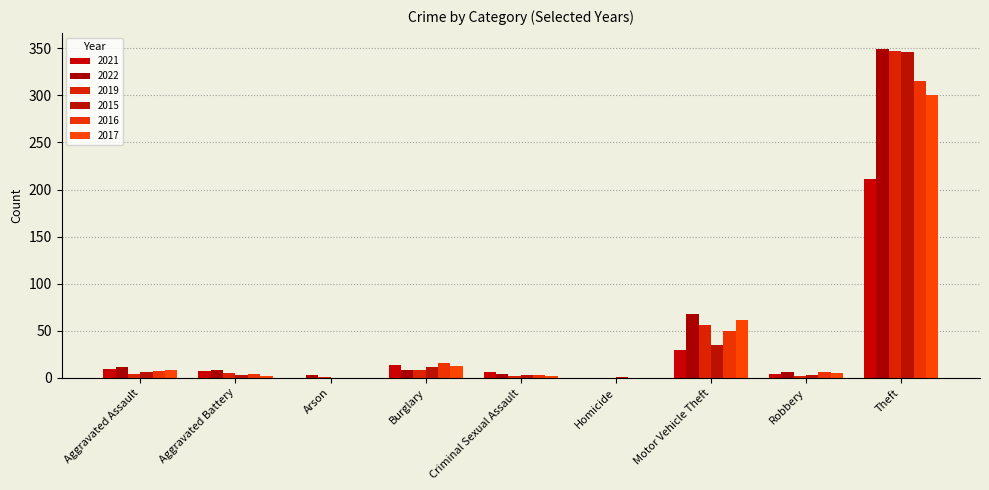

How many groups of bars are there?

9